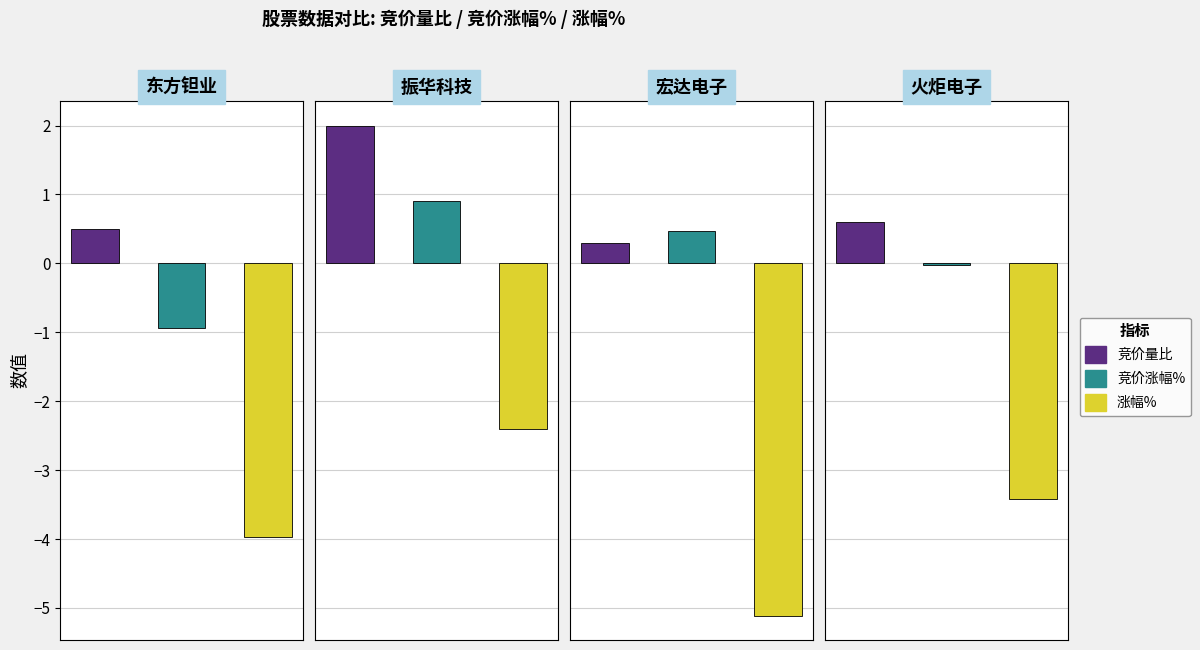

What is the total value across all series at 宏达电子?

-4.3